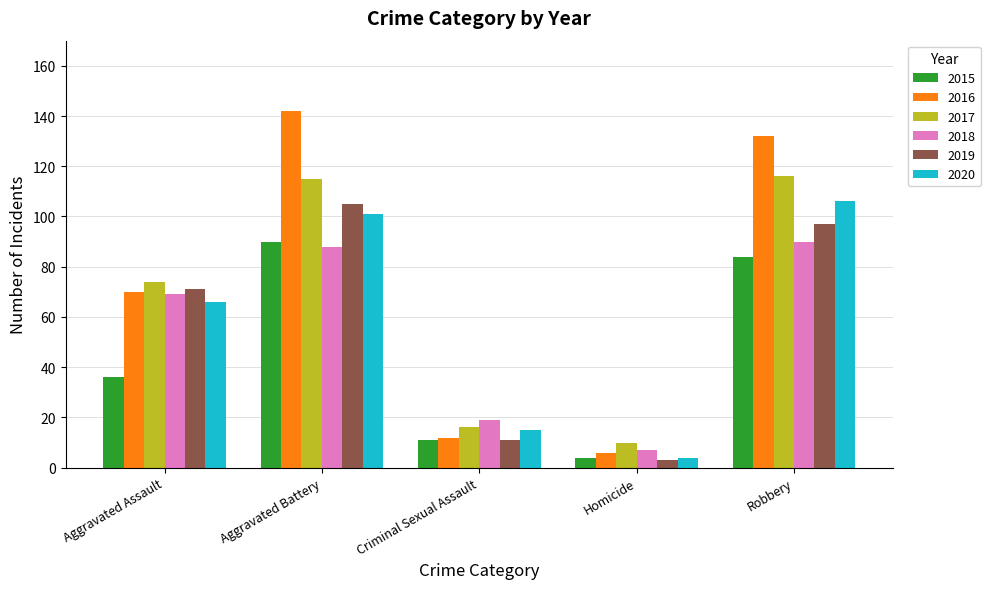

Reading right to left, transcribe all the data shown in this chart.

2015: Robbery=84	Homicide=4	Criminal Sexual Assault=11	Aggravated Battery=90	Aggravated Assault=36
2016: Robbery=132	Homicide=6	Criminal Sexual Assault=12	Aggravated Battery=142	Aggravated Assault=70
2017: Robbery=116	Homicide=10	Criminal Sexual Assault=16	Aggravated Battery=115	Aggravated Assault=74
2018: Robbery=90	Homicide=7	Criminal Sexual Assault=19	Aggravated Battery=88	Aggravated Assault=69
2019: Robbery=97	Homicide=3	Criminal Sexual Assault=11	Aggravated Battery=105	Aggravated Assault=71
2020: Robbery=106	Homicide=4	Criminal Sexual Assault=15	Aggravated Battery=101	Aggravated Assault=66